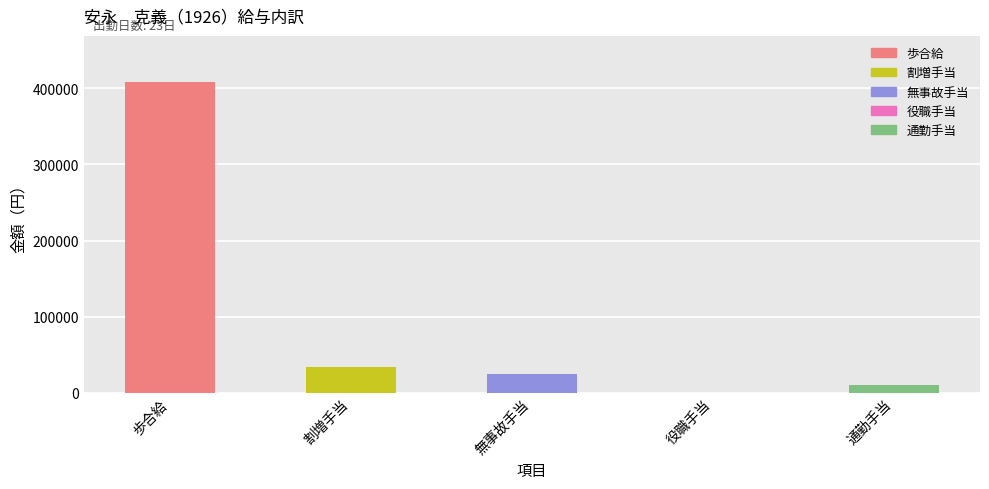

At which label does the data first exceed 25000?

歩合給